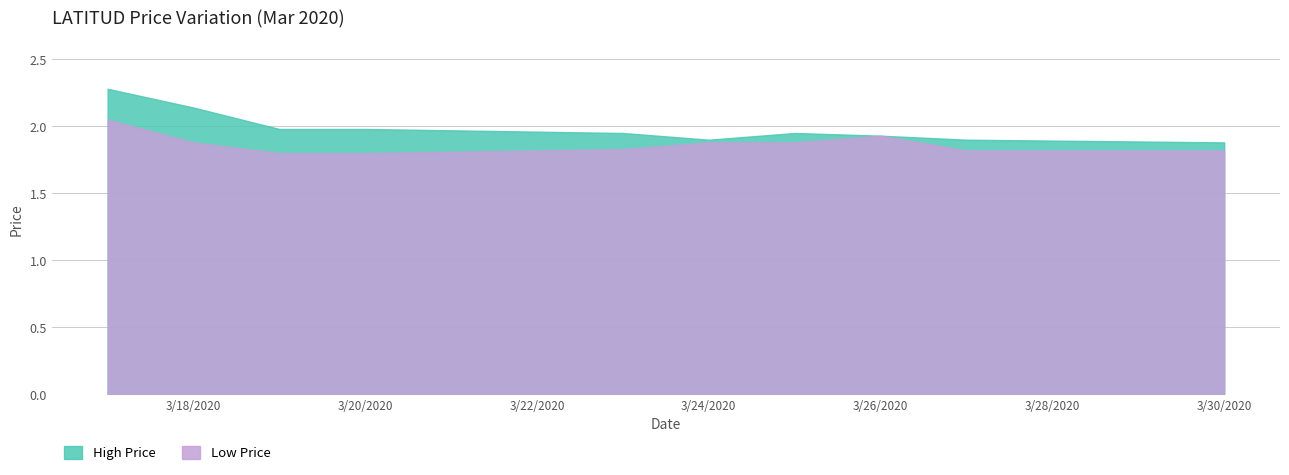

Which label corresponds to the largest value in the chart?

2020-03-17